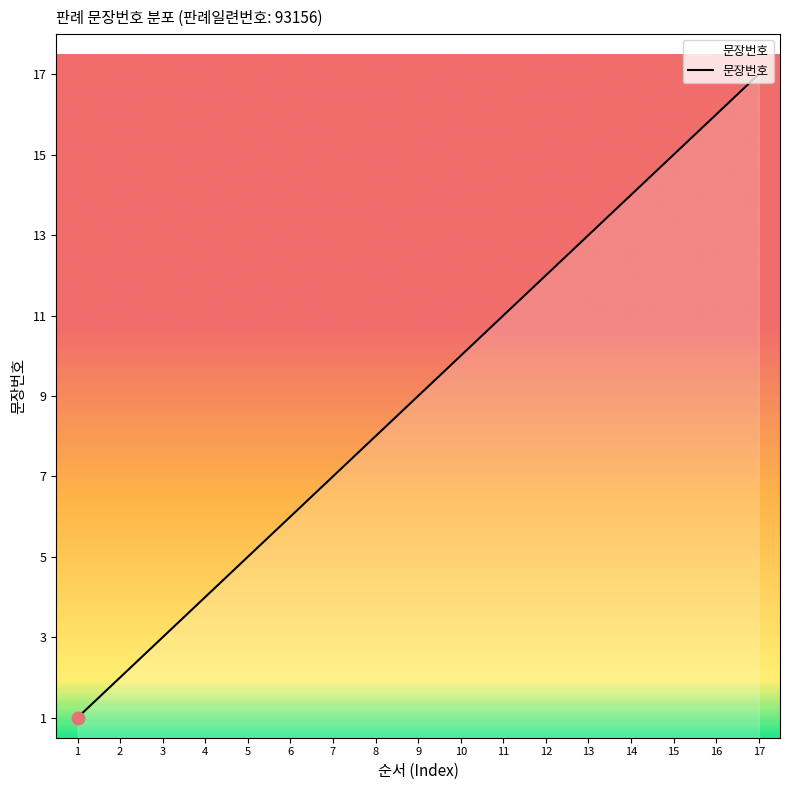

What is the ratio of the value at 17 to the value at 1?

17.0